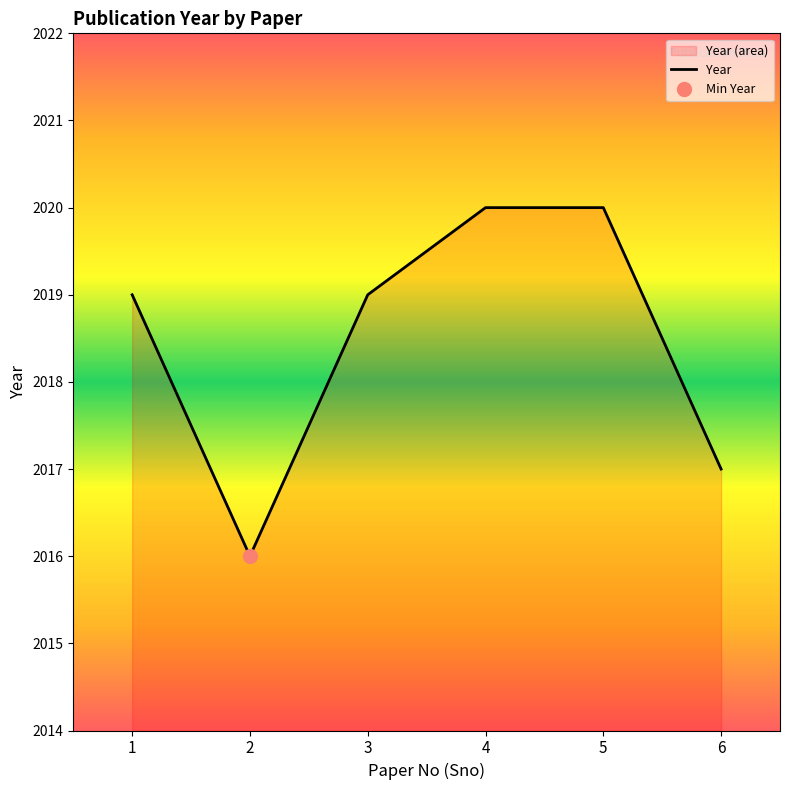

How many lines are shown in the chart?

1